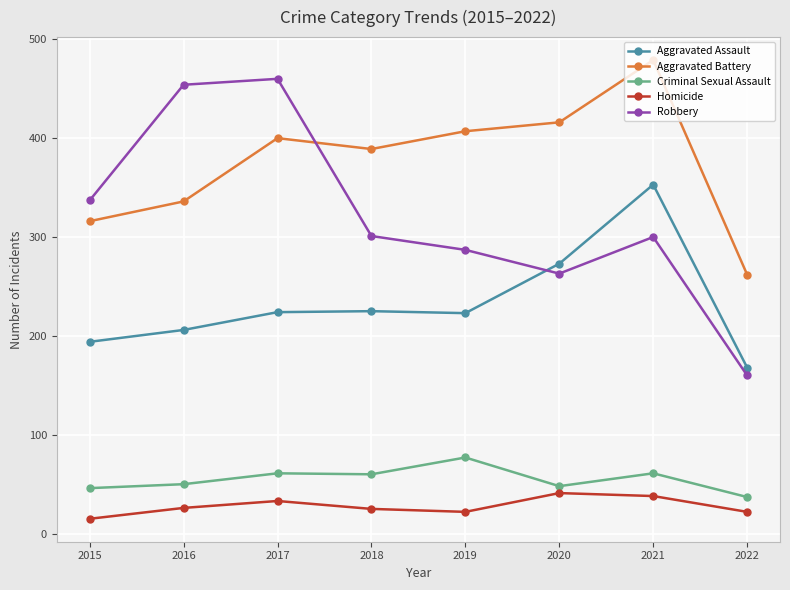

True or false: Homicide has a value of 18 at 2021.

False